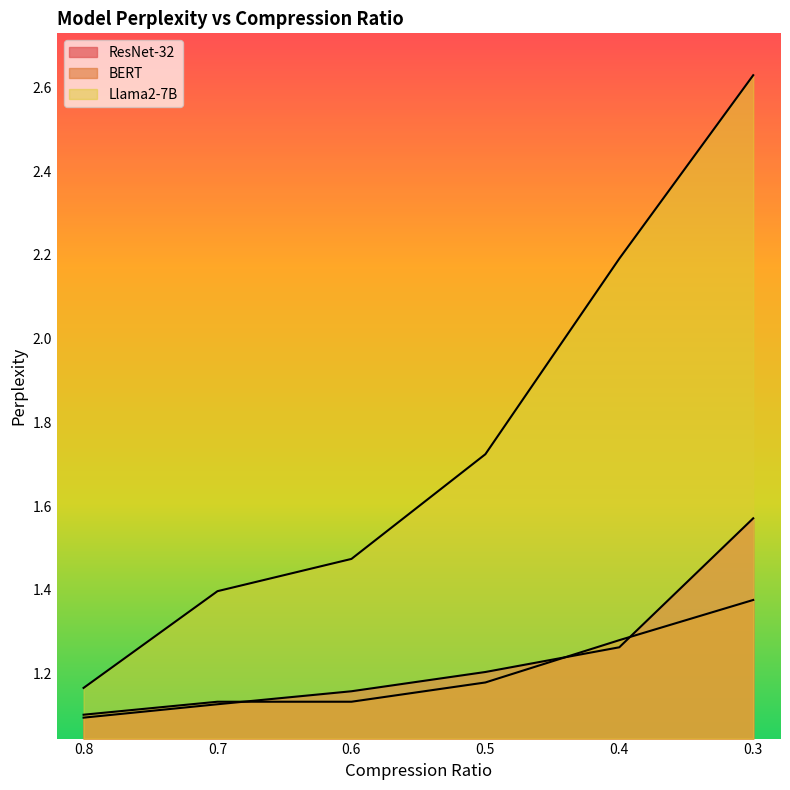

At how many categories does at least one series exceed 1?

6